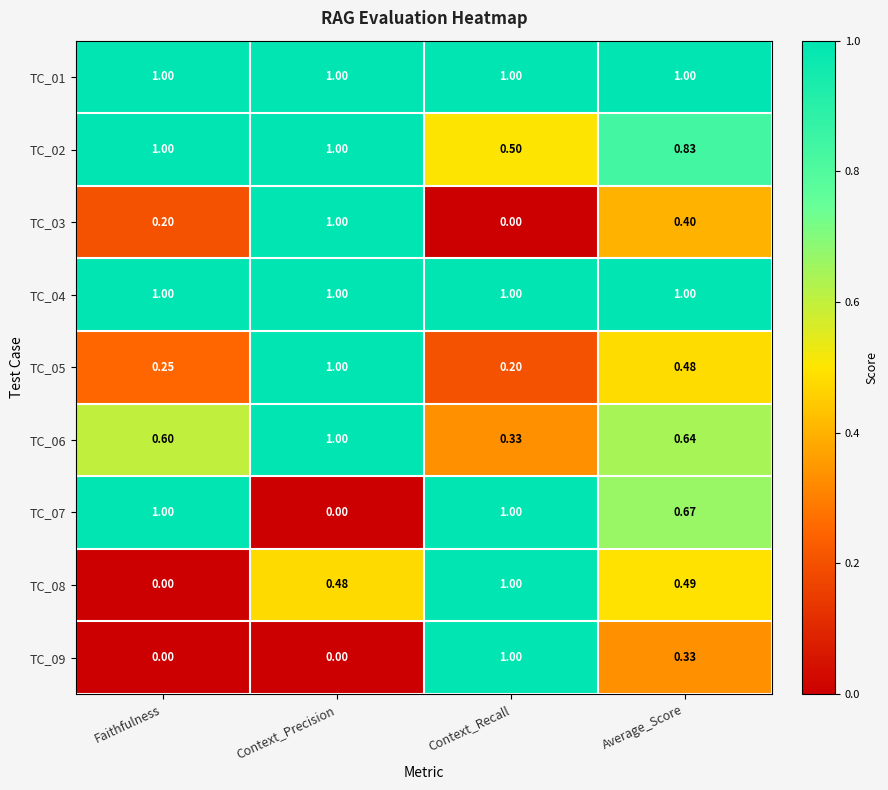

Which category has the lowest value in the TC_07 series?

Context_Precision